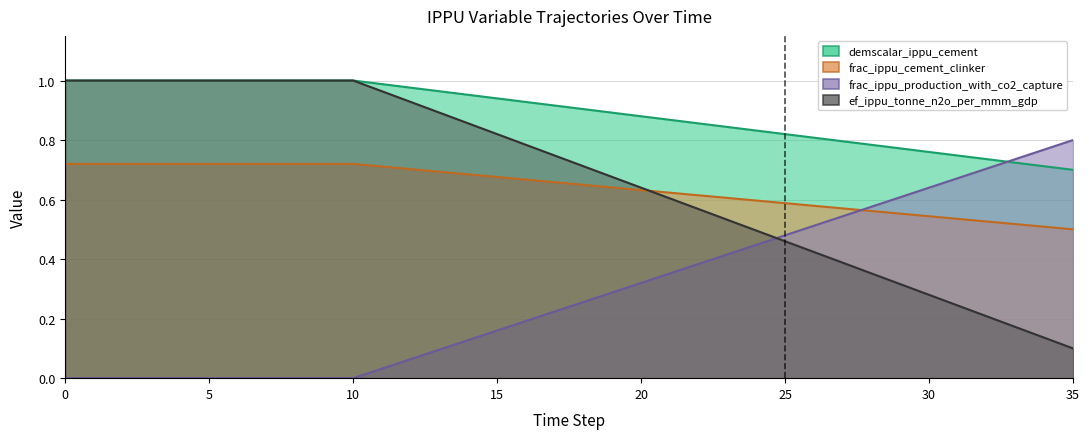

Reading left to right, transcribe all the data shown in this chart.

demscalar_ippu_cement: 1.0	1.0	1.0	1.0	1.0	1.0	1.0	1.0	1.0	1.0	1.0	1.0	1.0	1.0	1.0	0.9	0.9	0.9	0.9	0.9	0.9	0.9	0.9	0.8	0.8	0.8	0.8	0.8	0.8	0.8	0.8	0.7	0.7	0.7	0.7	0.7
frac_ippu_cement_clinker: 1.0	1.0	1.0	1.0	1.0	1.0	1.0	1.0	1.0	1.0	1.0	1.0	0.9	0.9	0.9	0.8	0.8	0.7	0.7	0.7	0.6	0.6	0.6	0.5	0.5	0.5	0.4	0.4	0.4	0.3	0.3	0.2	0.2	0.2	0.1	0.1
frac_ippu_production_with_co2_capture: 0.7	0.7	0.7	0.7	0.7	0.7	0.7	0.7	0.7	0.7	0.7	0.7	0.7	0.7	0.7	0.7	0.7	0.7	0.6	0.6	0.6	0.6	0.6	0.6	0.6	0.6	0.6	0.6	0.6	0.6	0.5	0.5	0.5	0.5	0.5	0.5
ef_ippu_tonne_n2o_per_mmm_gdp: 0.0	0.0	0.0	0.0	0.0	0.0	0.0	0.0	0.0	0.0	0.0	0.0	0.1	0.1	0.1	0.2	0.2	0.2	0.3	0.3	0.3	0.4	0.4	0.4	0.4	0.5	0.5	0.5	0.6	0.6	0.6	0.7	0.7	0.7	0.8	0.8